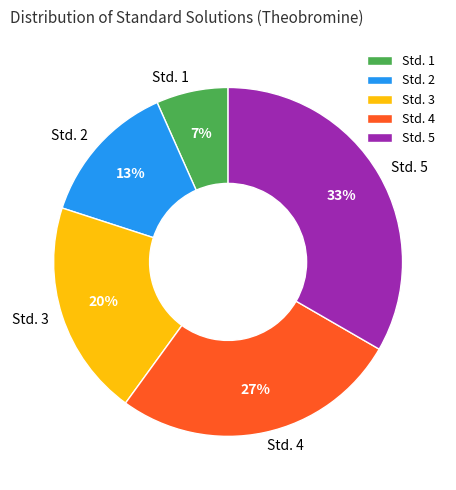

Which has a higher value, Std. 2 or Std. 1?

Std. 2